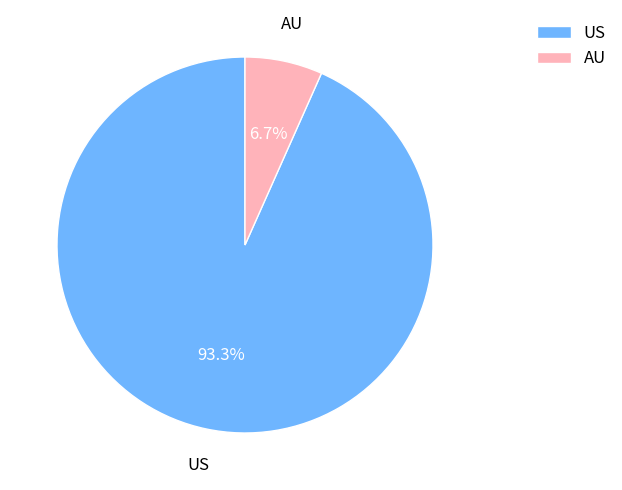

Does AU account for over 50% of the chart?

No